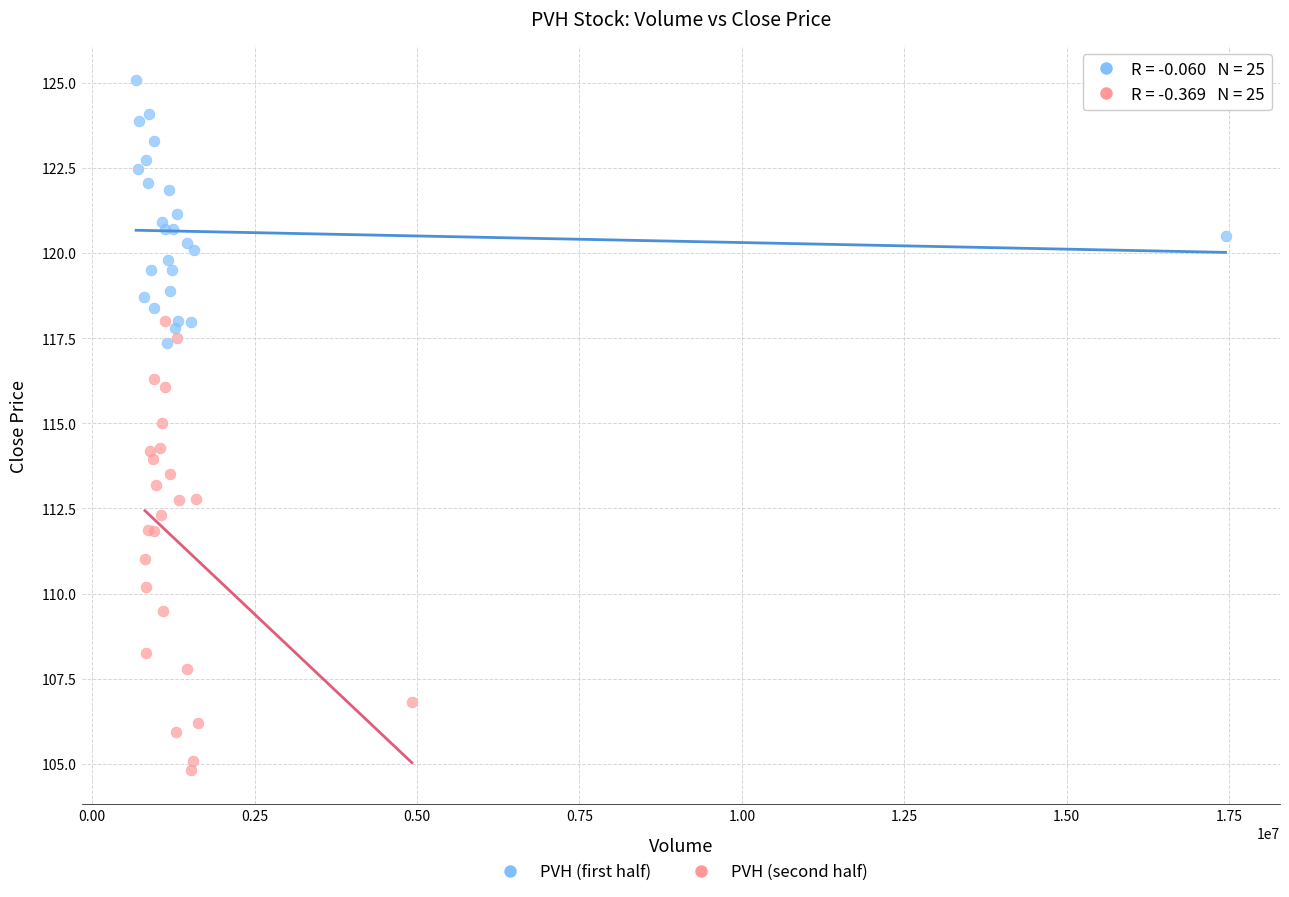

Which series contains the highest Y value?

PVH (first half)